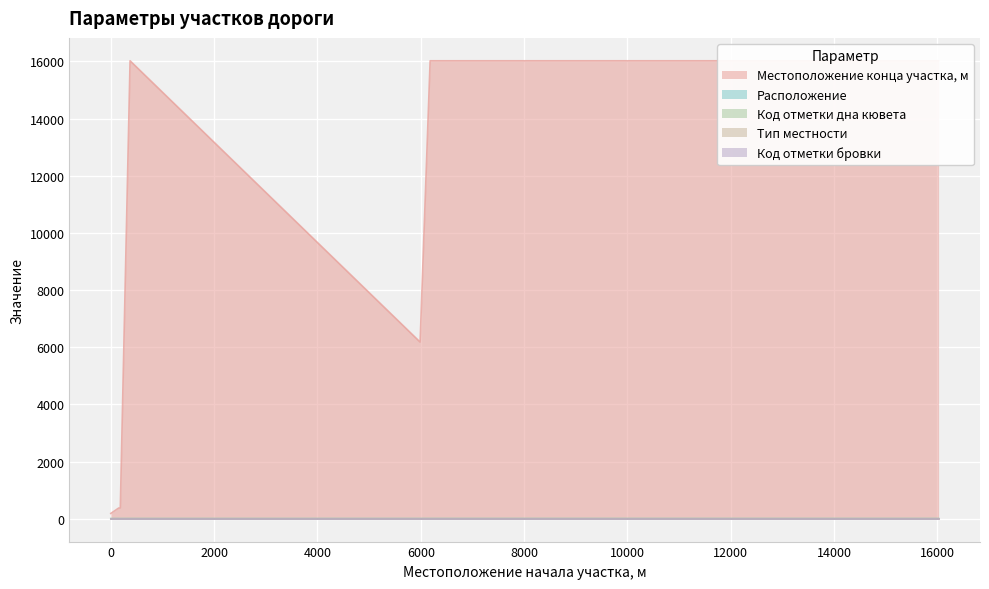

What is the maximum value shown in the chart?

16023